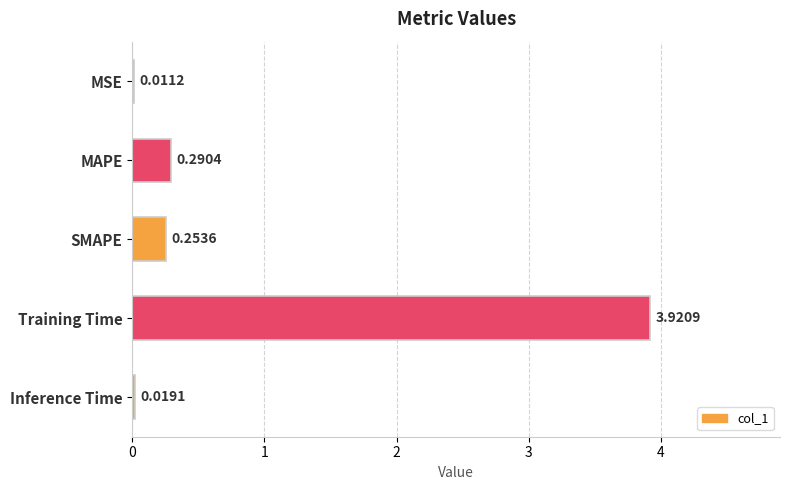

Where is the data nearest to the value 1?

MAPE